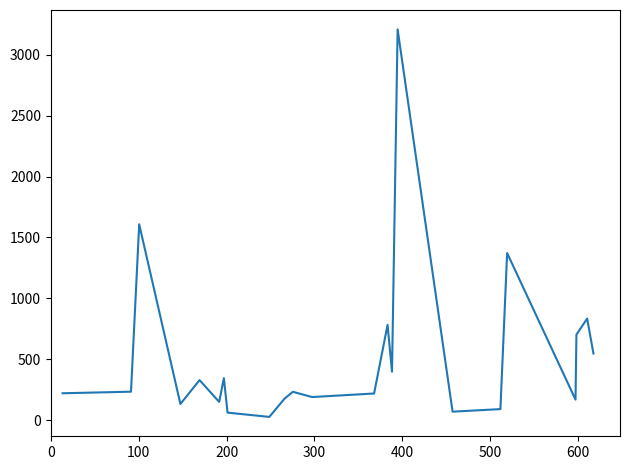

What is the maximum value shown in the chart?

3208